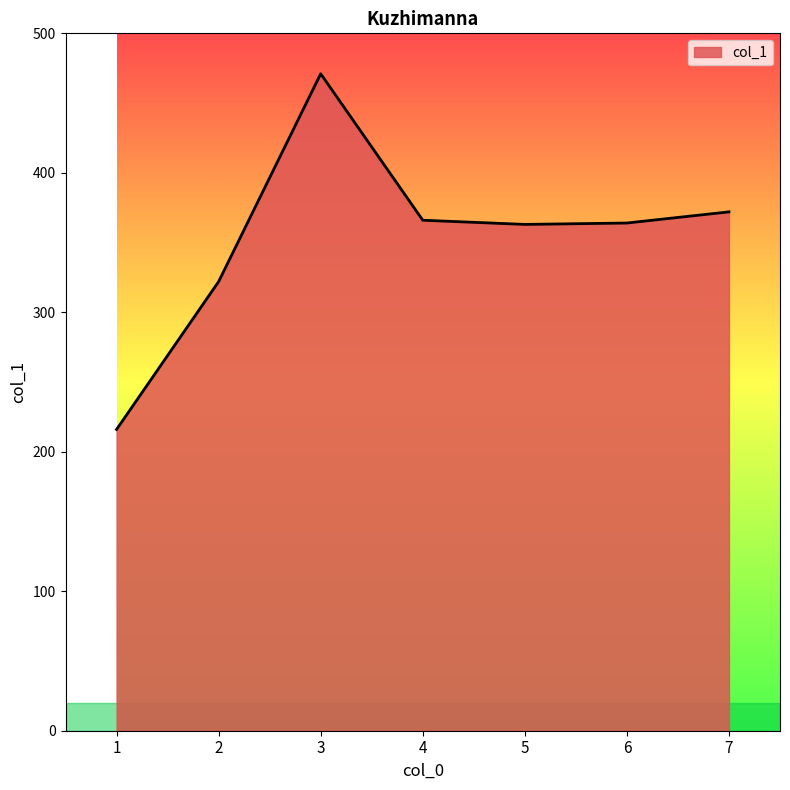

How many distinct data groups are displayed?

1